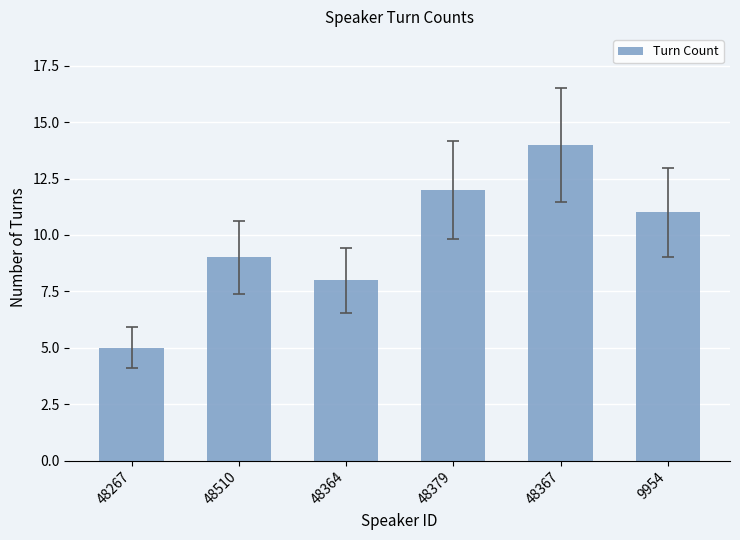

What is the label of the 3rd bar from the left?

48364